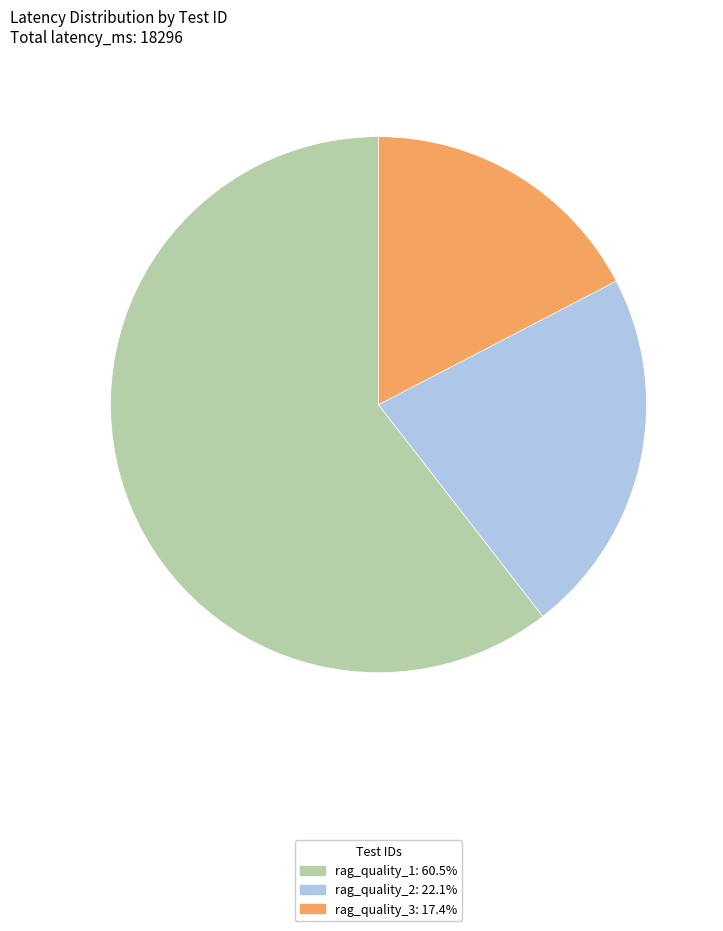

Which category has the smallest portion of the pie?

rag_quality_3